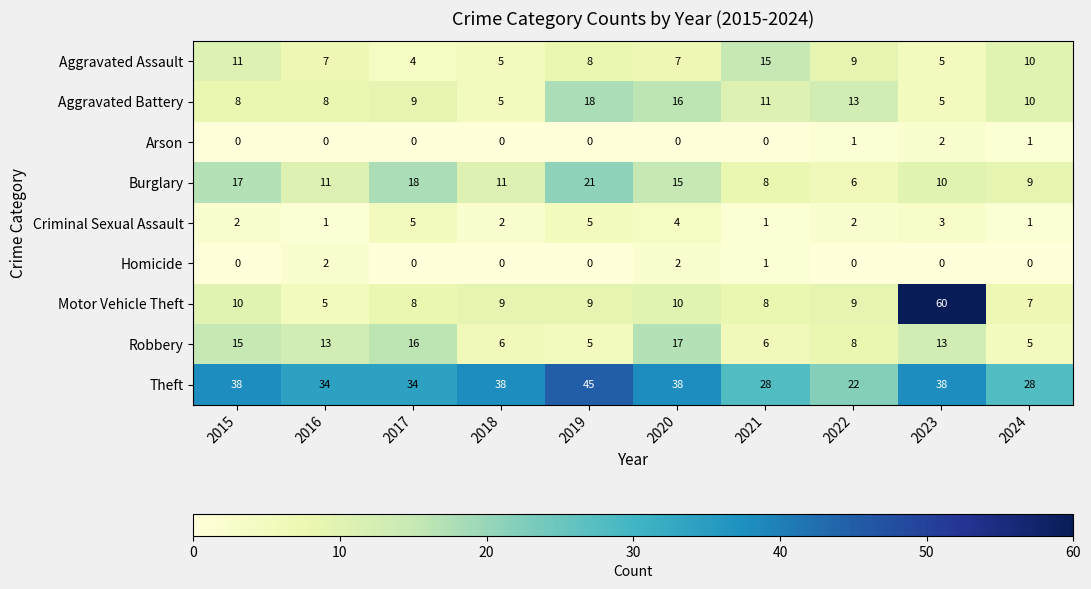

Which label corresponds to the largest value in the chart?

2023